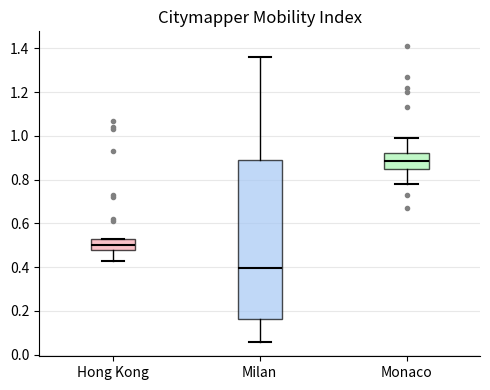

Where is the upper edge of the box for Hong Kong on the y-axis? The values are not printed on the chart, so give them approximately, as read against the axis.

0.54